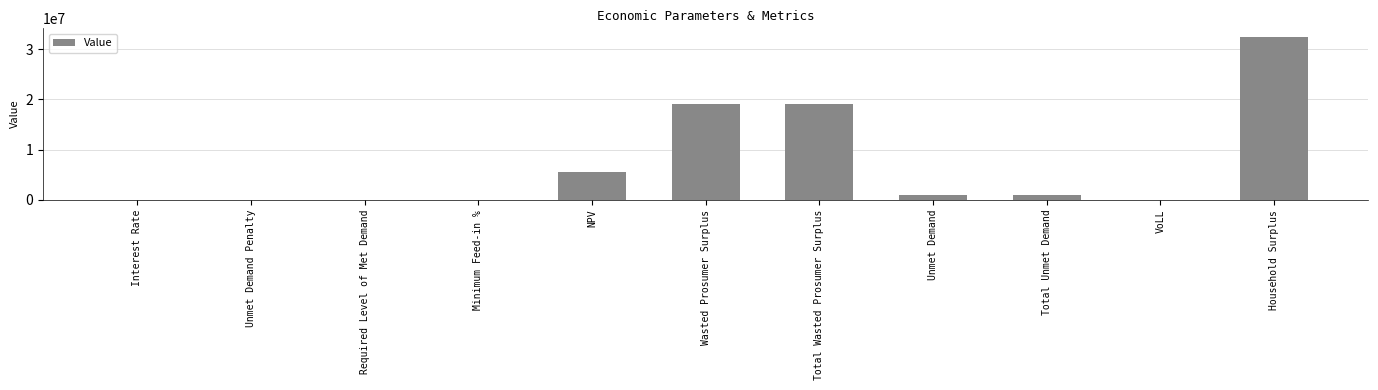

What is the greatest value displayed?

32528058.6